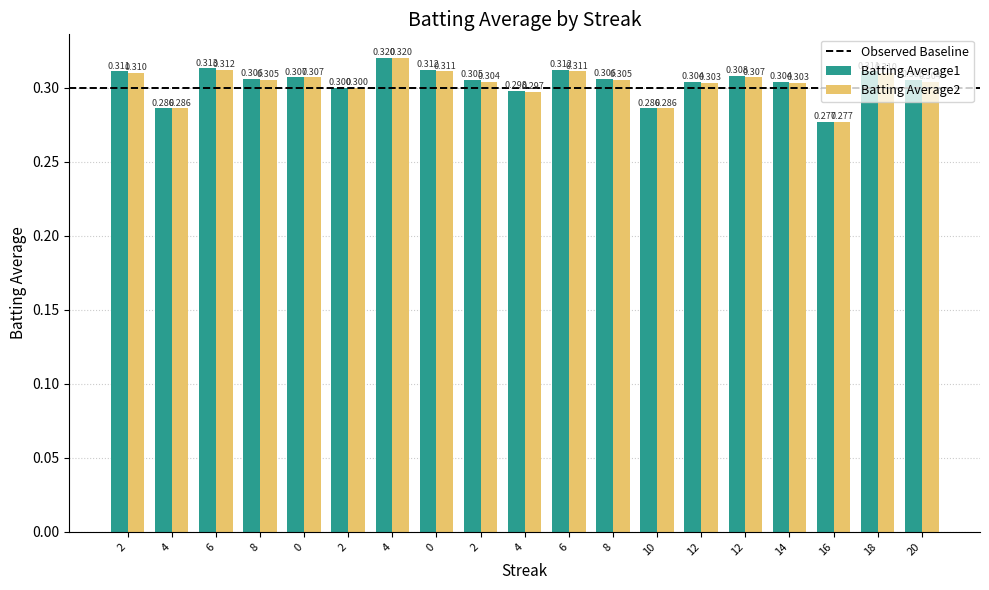

Are the bars horizontal?

No